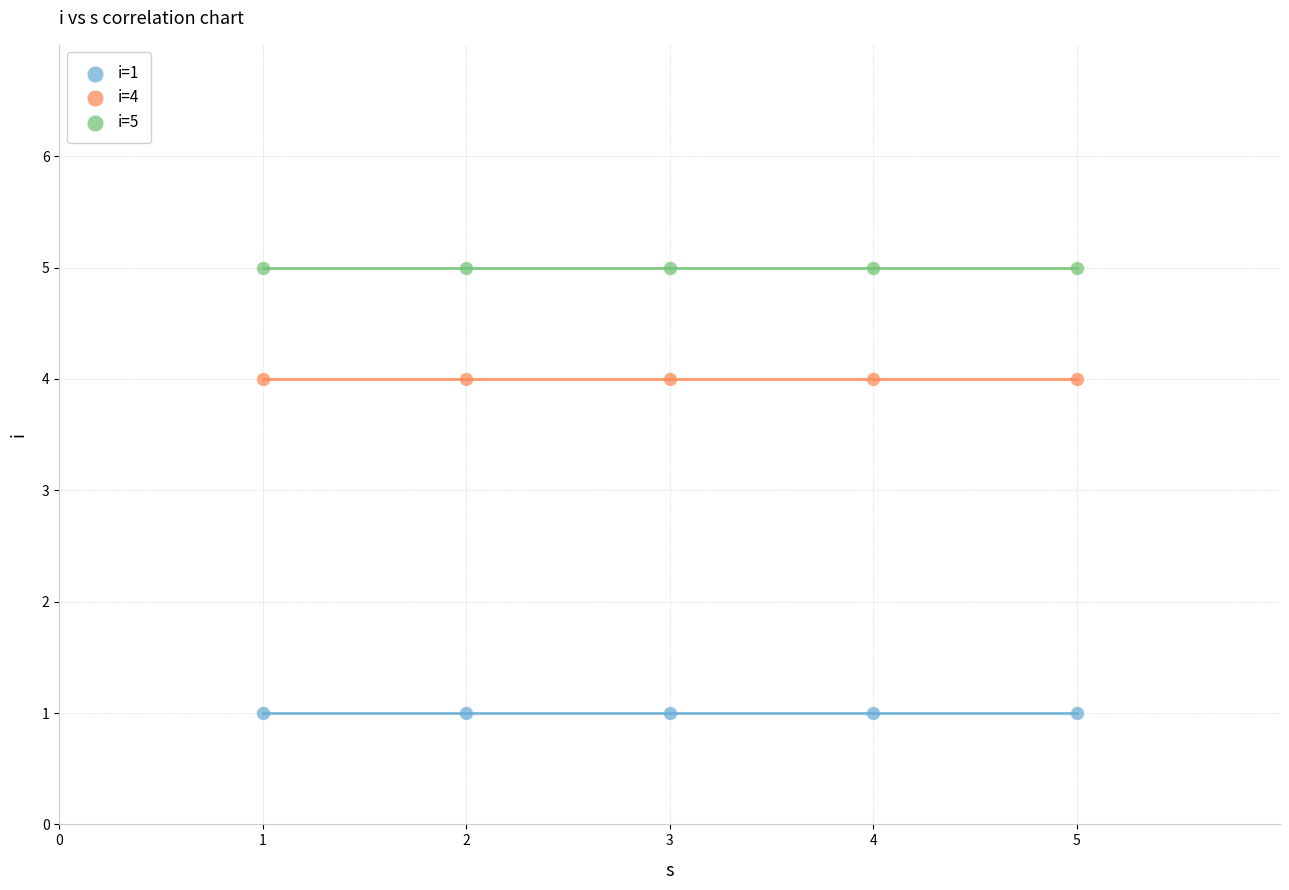

Which series contains the lowest Y value?

i=1